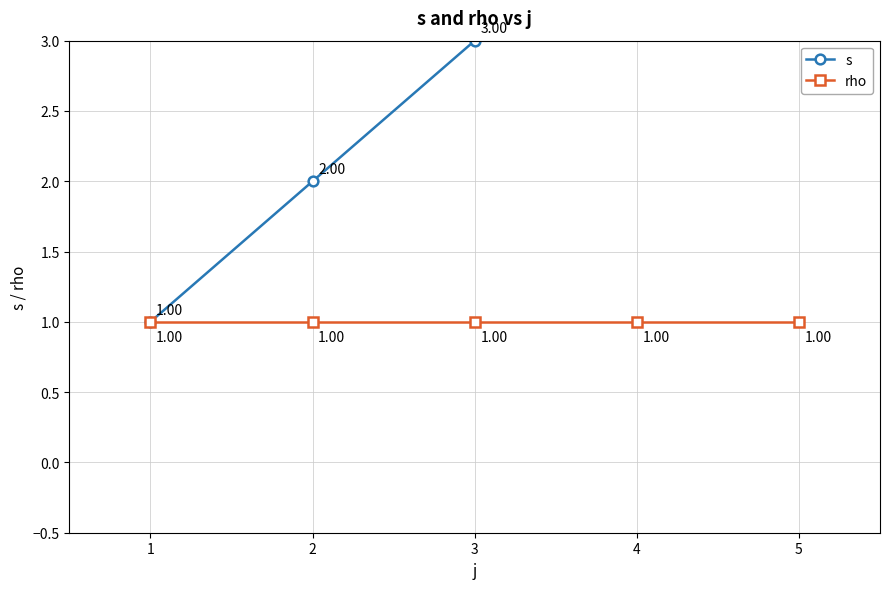

True or false: rho has more than 2 points higher than both neighbors.

False